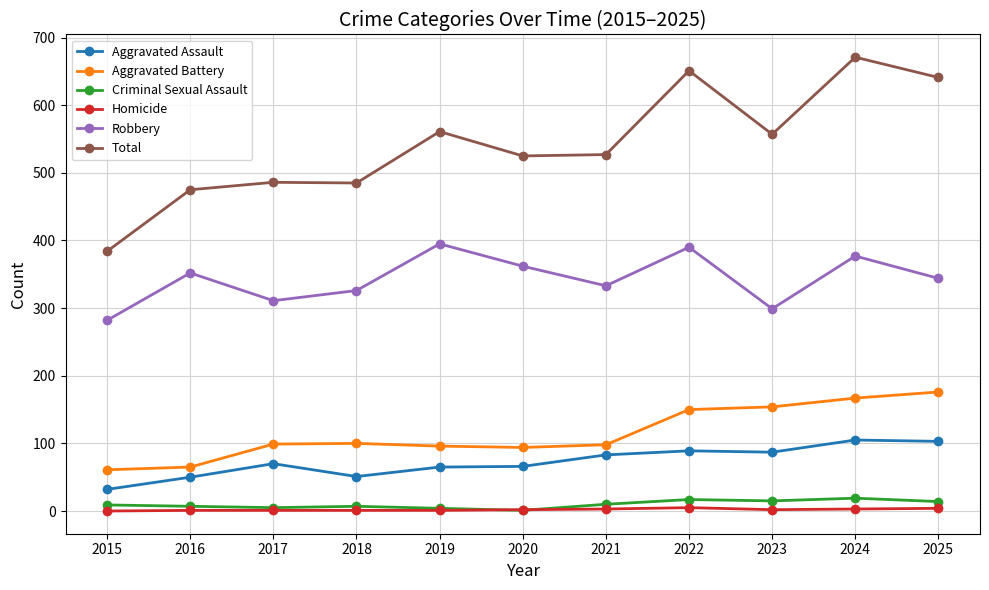

How many lines are shown in the chart?

6